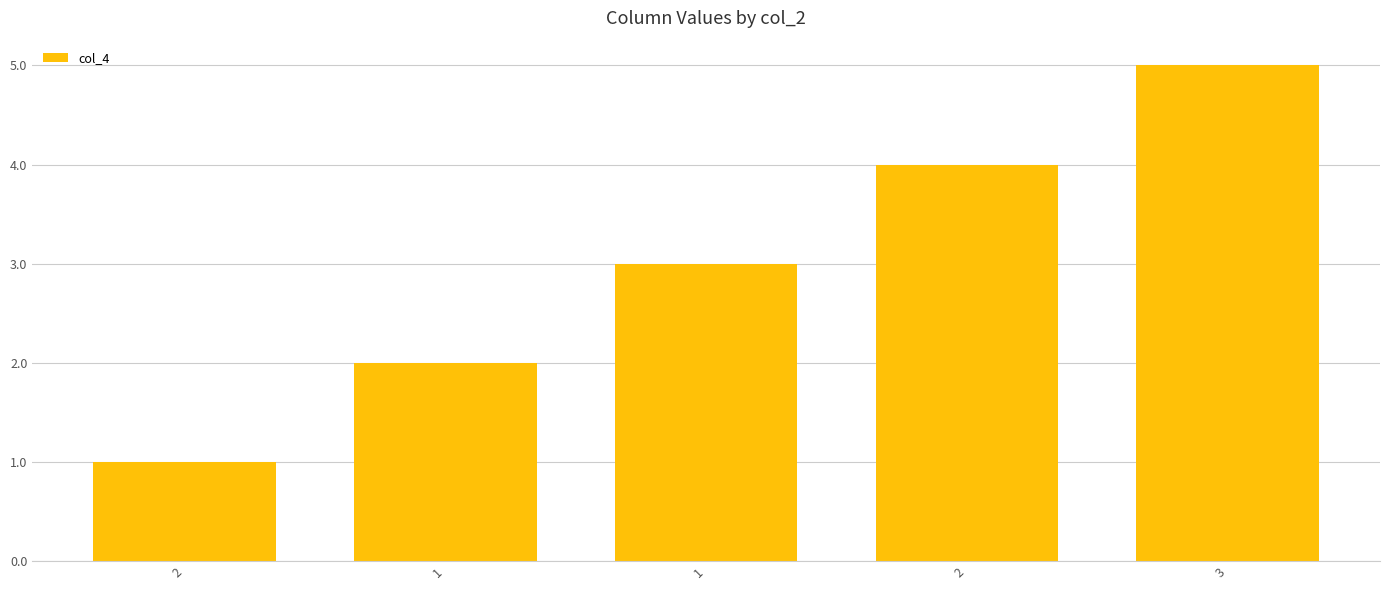

How many categories are shown in the chart?

5